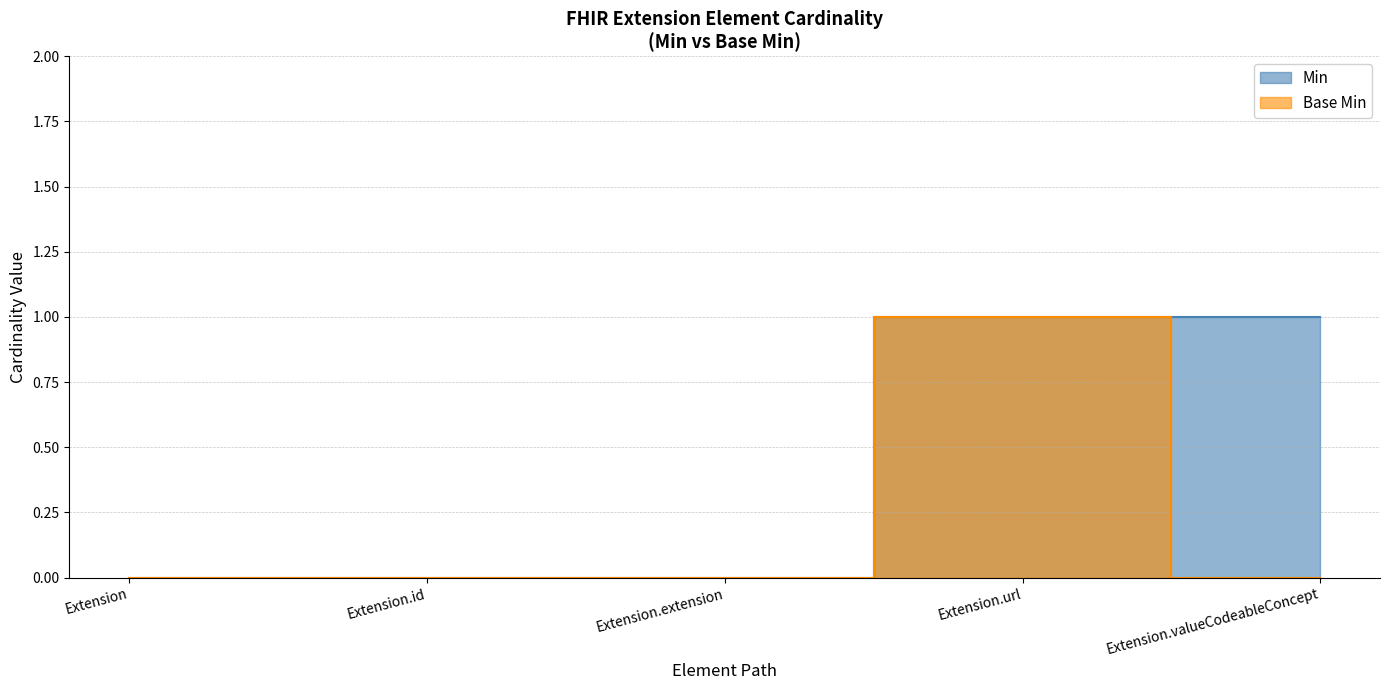

What is the difference between the maximum and minimum values in the Min series?

1